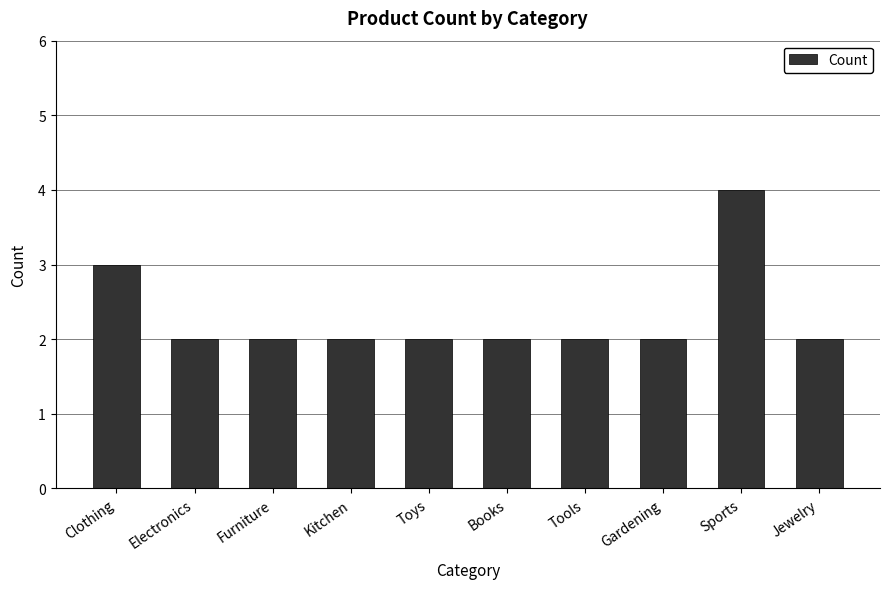

What is the sum of the values at Furniture and Tools?

4